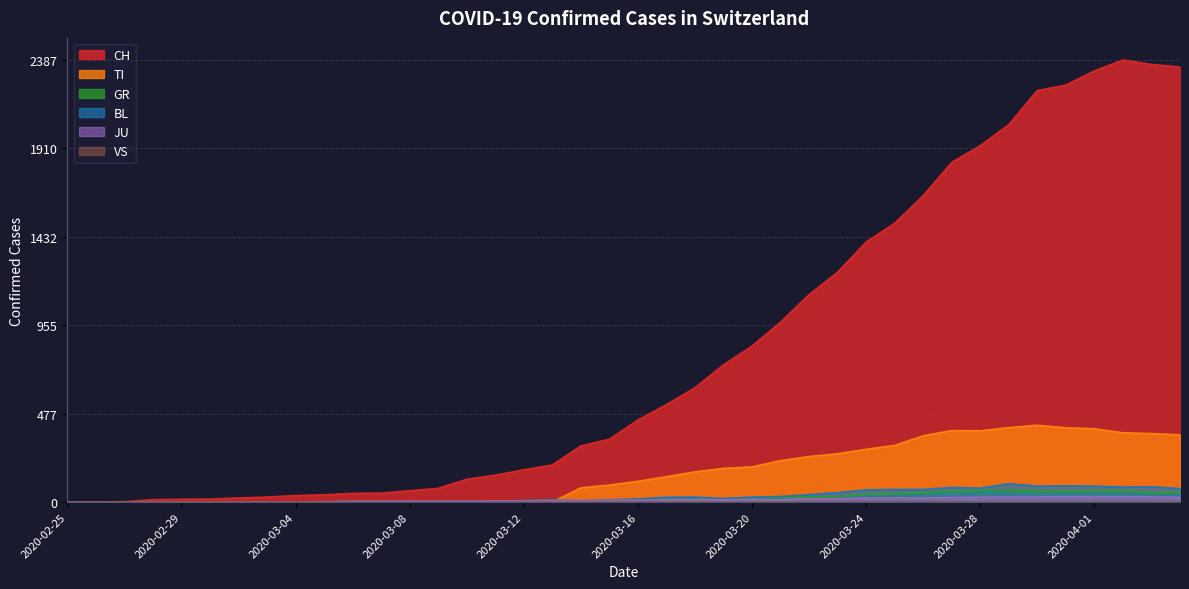

The value of TI at 2020-03-12 is 0. True or false?

True